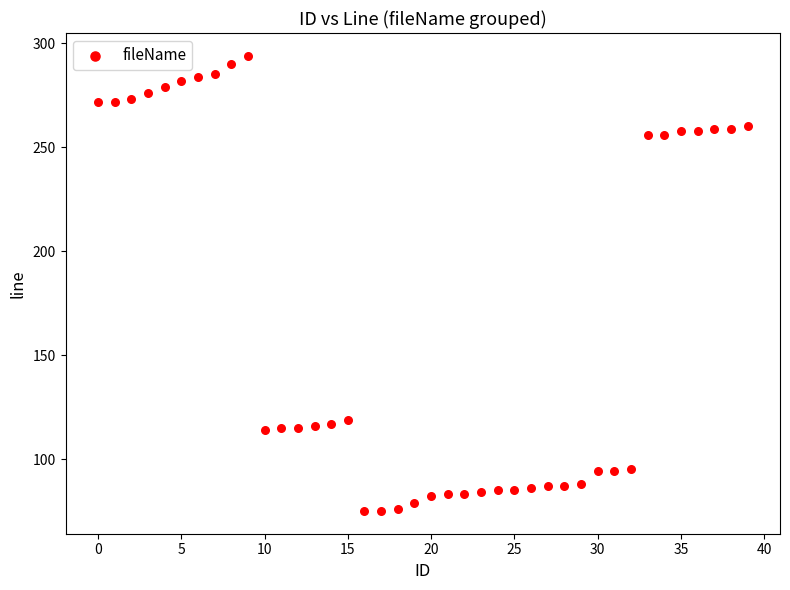

What is the range of Y values (max minus min)?

219